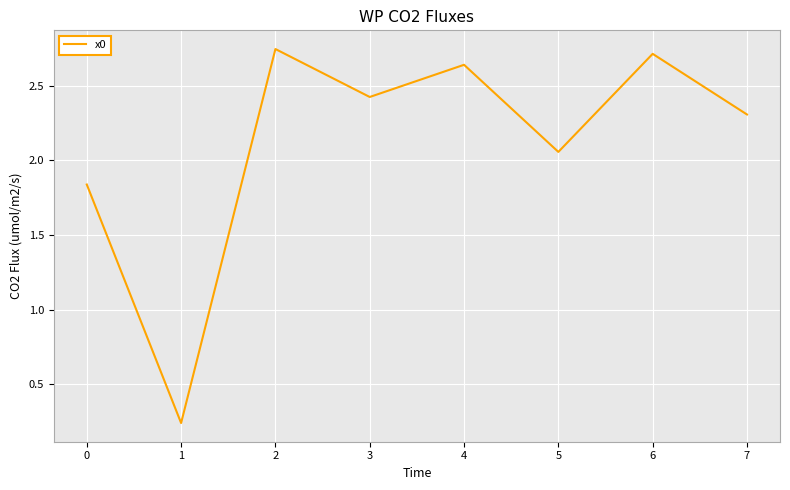

The value at 6 is 1.5. True or false?

False